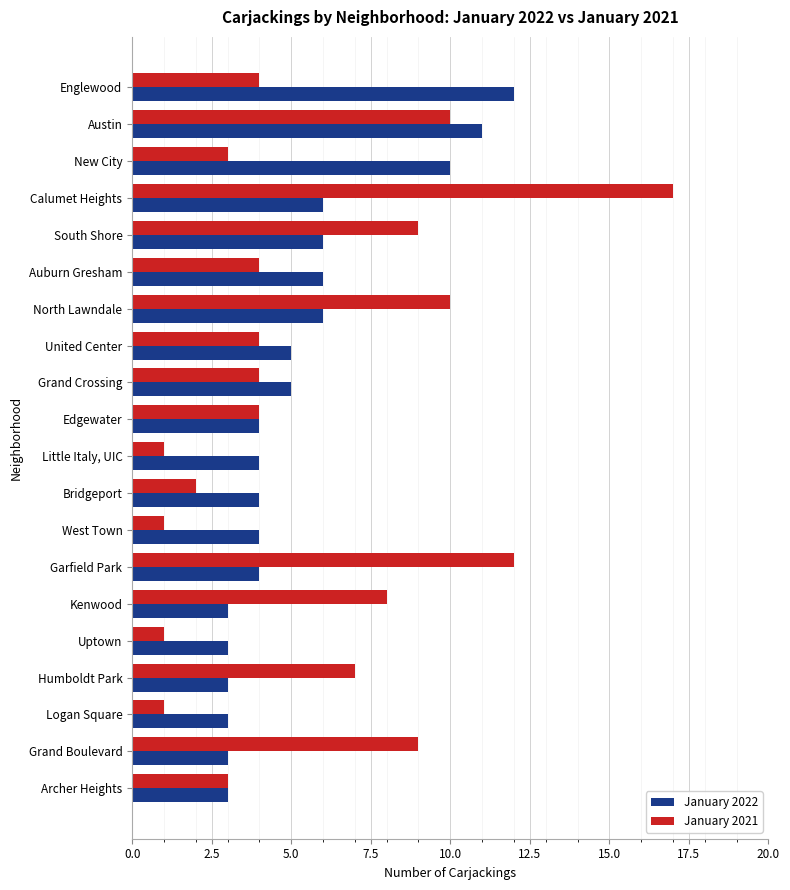

Between Englewood and Uptown, which series saw the biggest shift?

January 2022